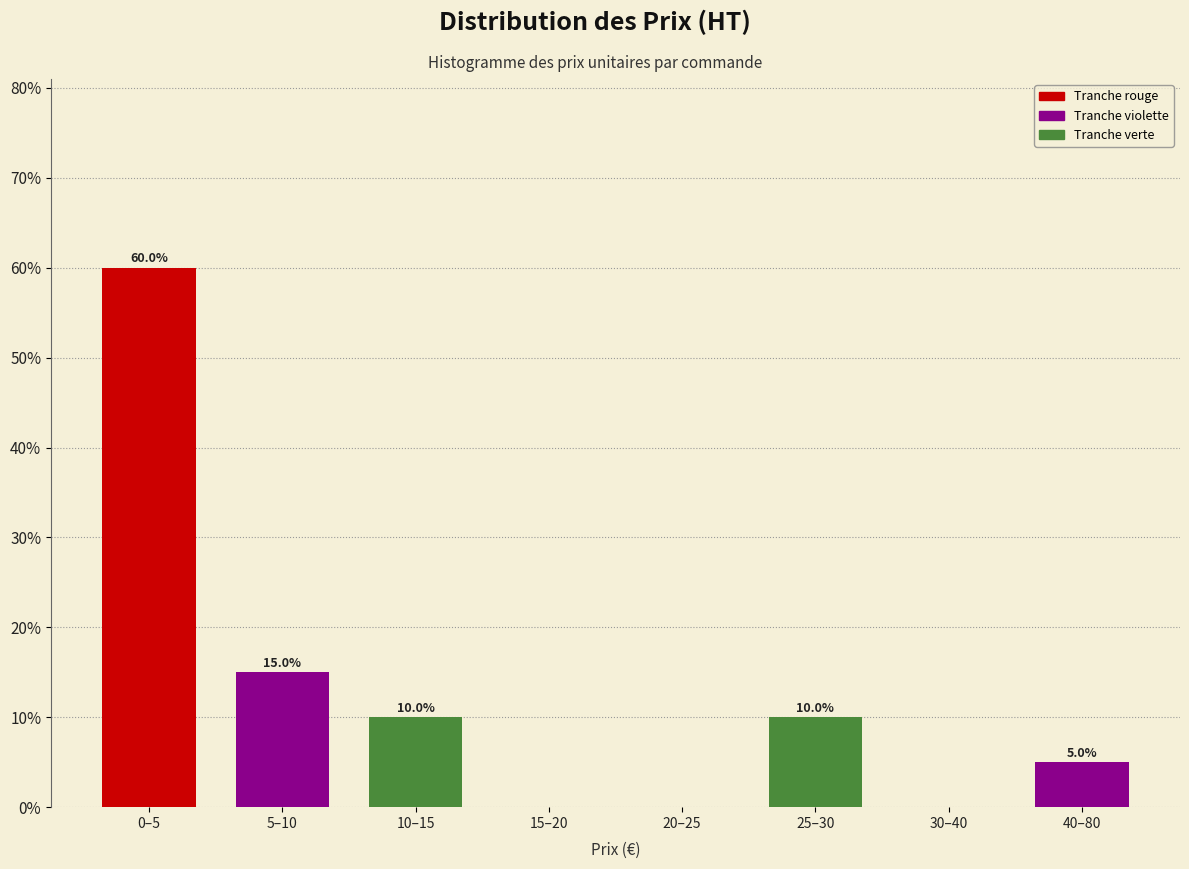

Reading left to right, transcribe all the data shown in this chart.

0–5=60	5–10=15	10–15=10	15–20=0	20–25=0	25–30=10	30–40=0	40–80=5